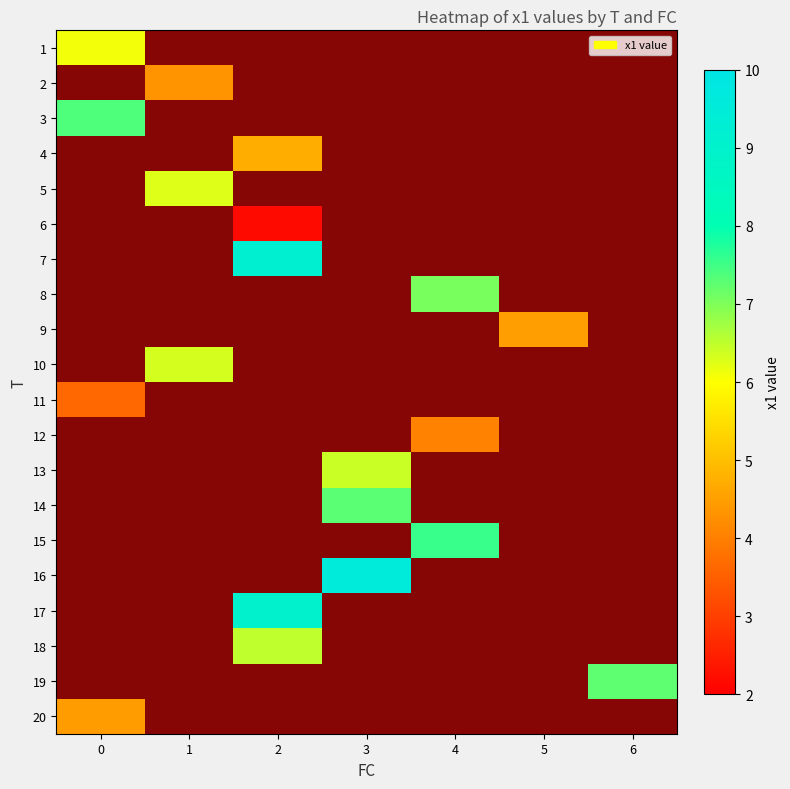

True or false: 2 has a value of 4.3 at 1.

True